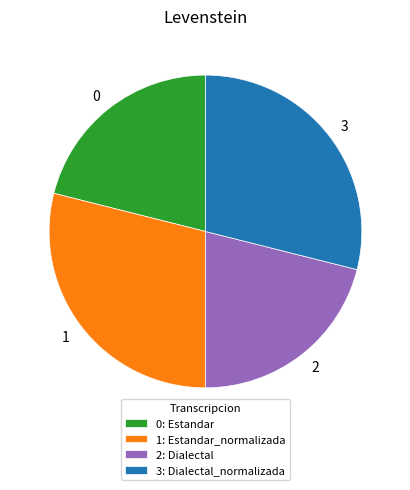

Is there a majority slice in this chart?

No